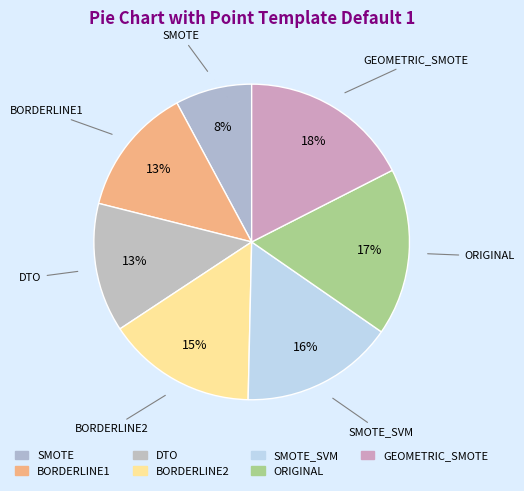

Count the number of slices in the pie.

7